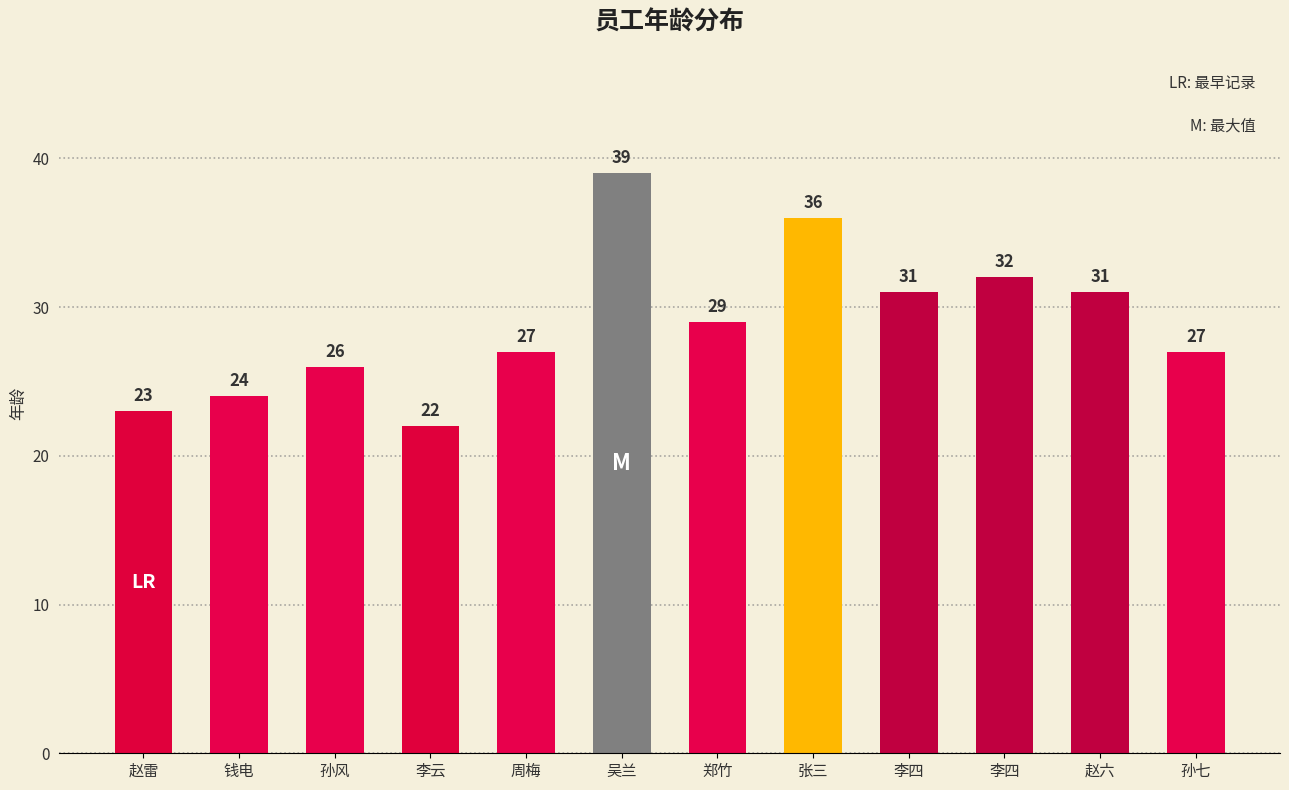

What is the smallest value displayed?

22